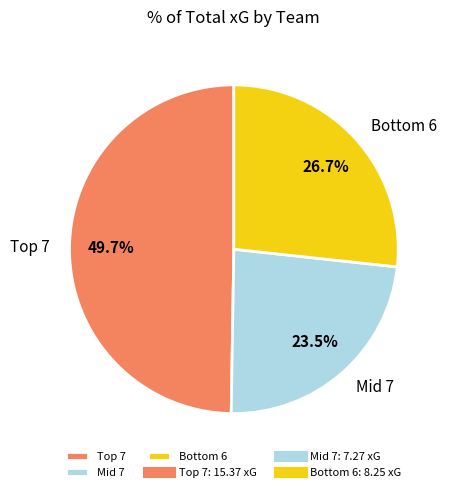

How much of the chart is everything except Mid 7?

76.5%